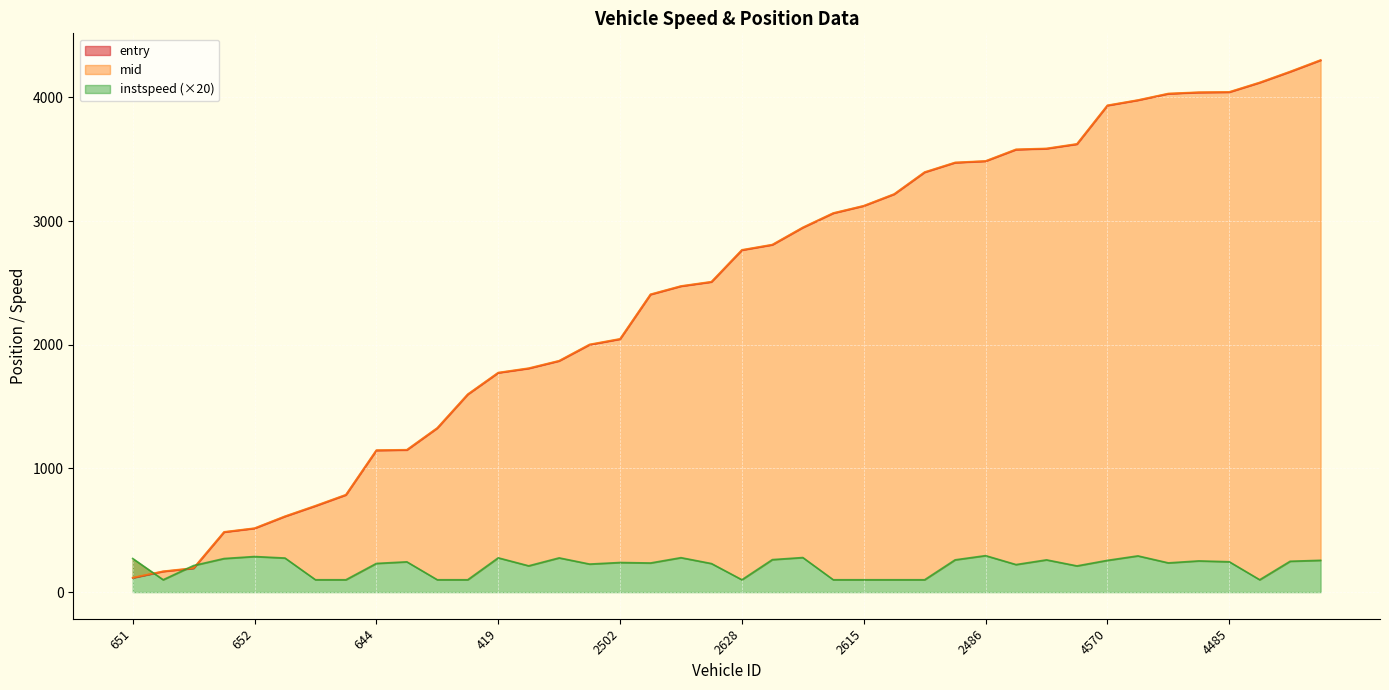

List the labels in order of instspeed value, smallest first.

409, 448, 429, 566, 627, 2628, 2564, 2615, 2611, 2519, 4635, 2424, 615, 410, 2409, 2632, 2644, 644, 2439, 4562, 2502, 438, 4485, 4600, 4631, 4570, 4477, 2420, 2613, 2646, 636, 651, 507, 2557, 419, 2599, 2584, 652, 4649, 2486